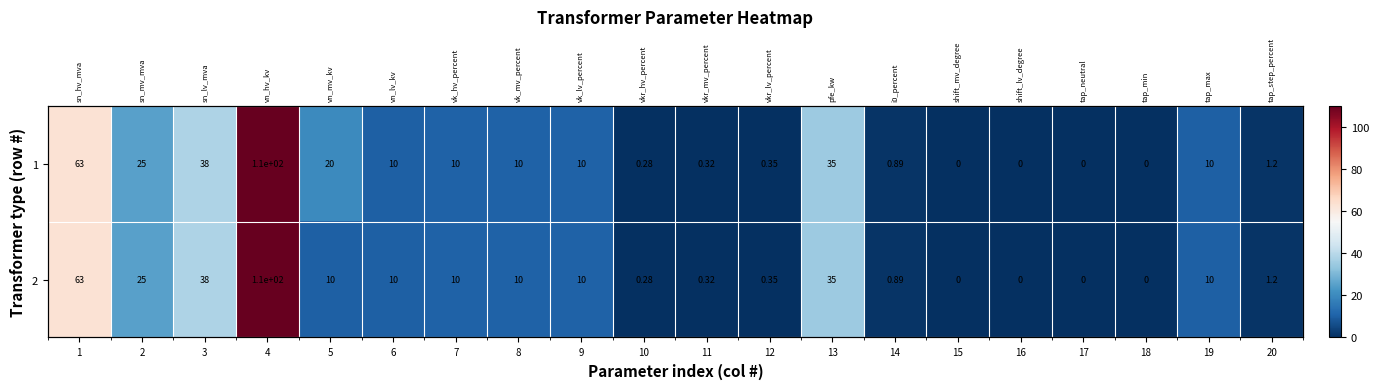

What is the maximum value for 1?

110.0